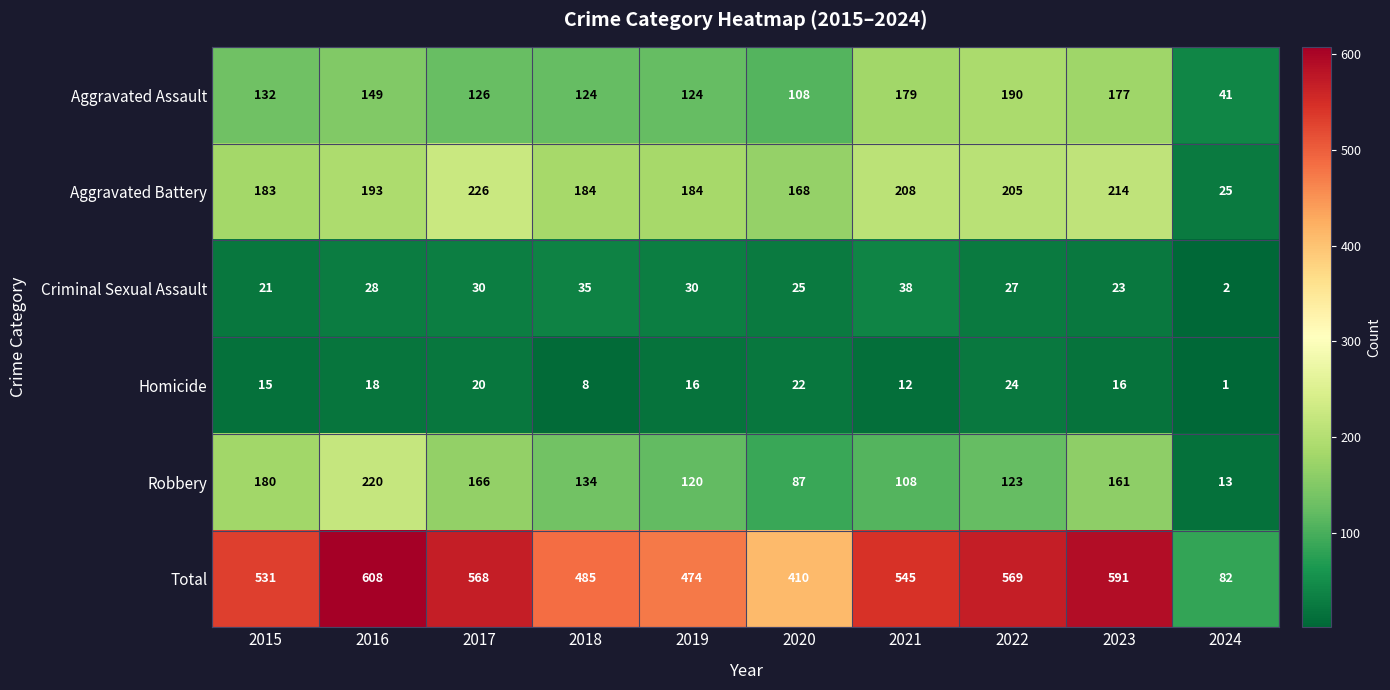

How many data points does each series have?

10